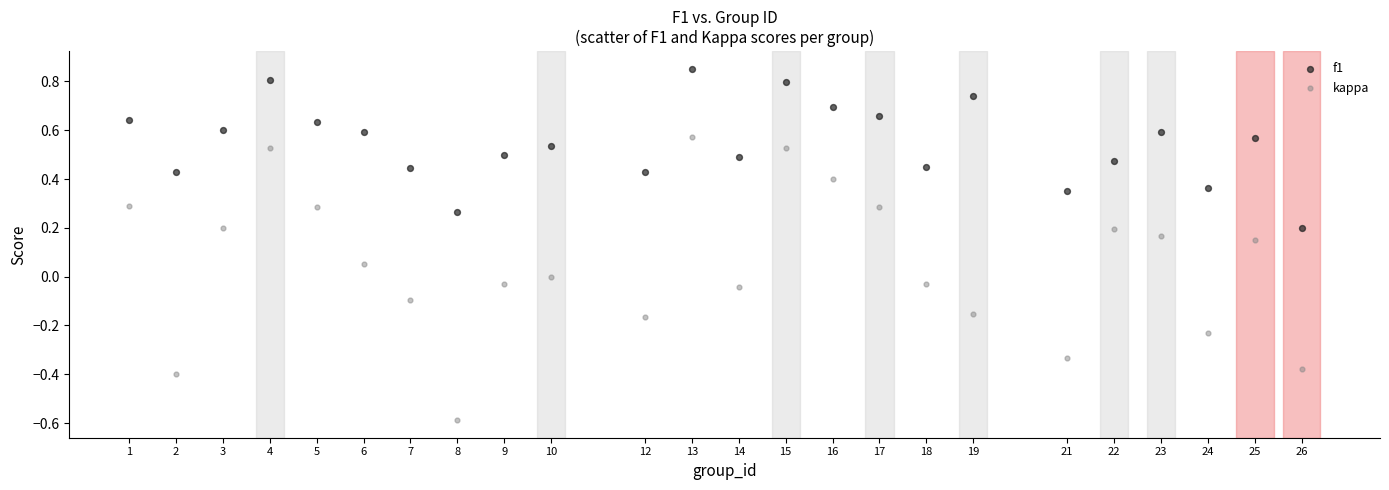

Which series has the largest Y range (max minus min)?

kappa